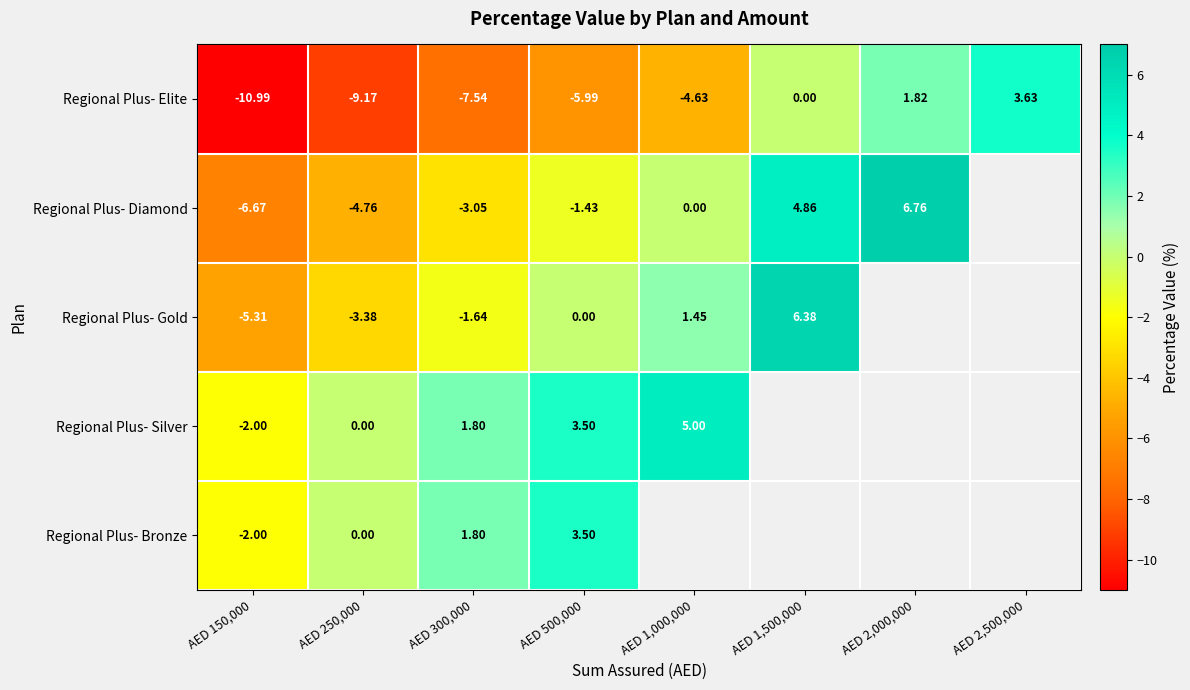

Where is Regional Plus- Elite nearest to the value -3?

AED 1,000,000